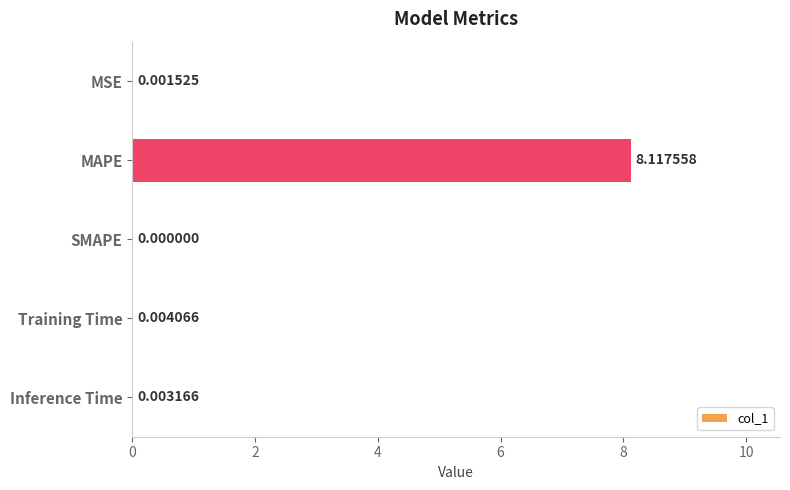

Between MSE and SMAPE, which is larger?

MSE